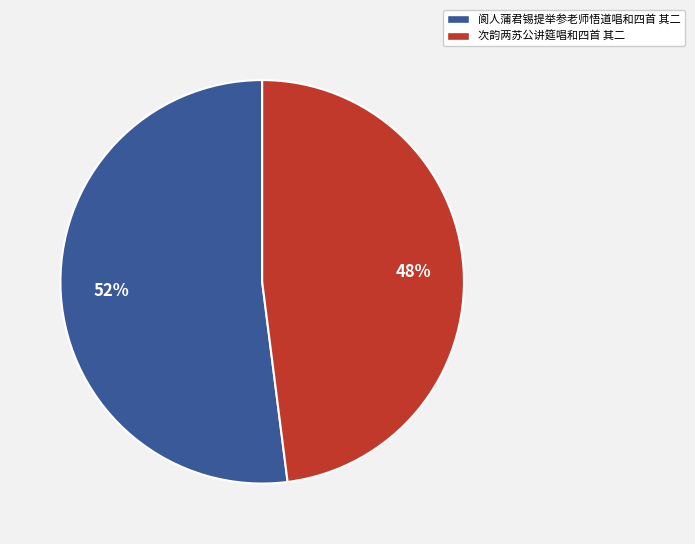

Which category has the biggest portion of the pie?

阆人蒲君锡提举参老师悟道唱和四首 其二